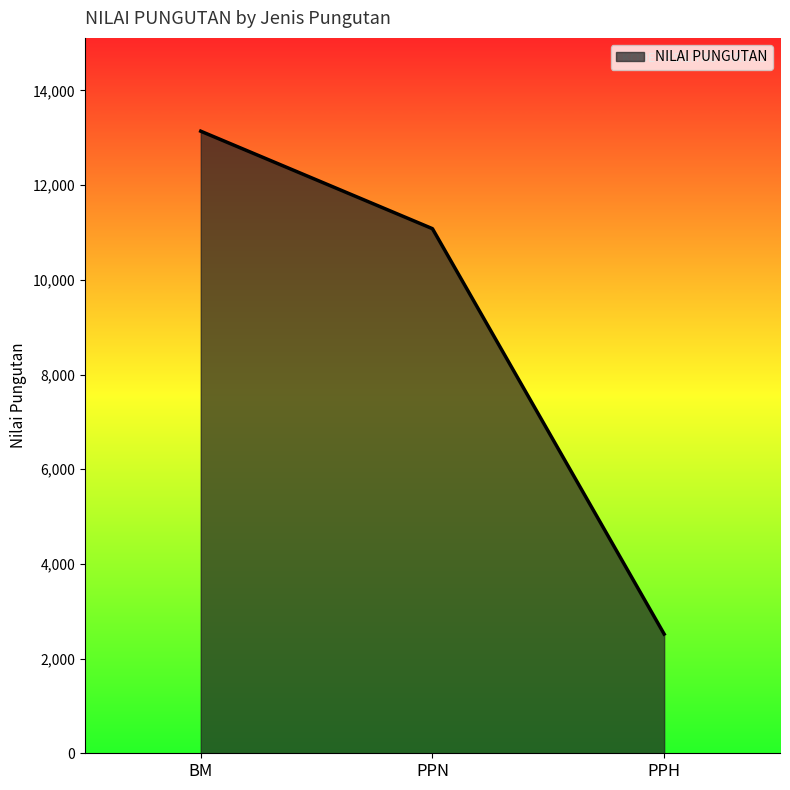

The chart shows a value of 11081 at PPN. True or false?

True